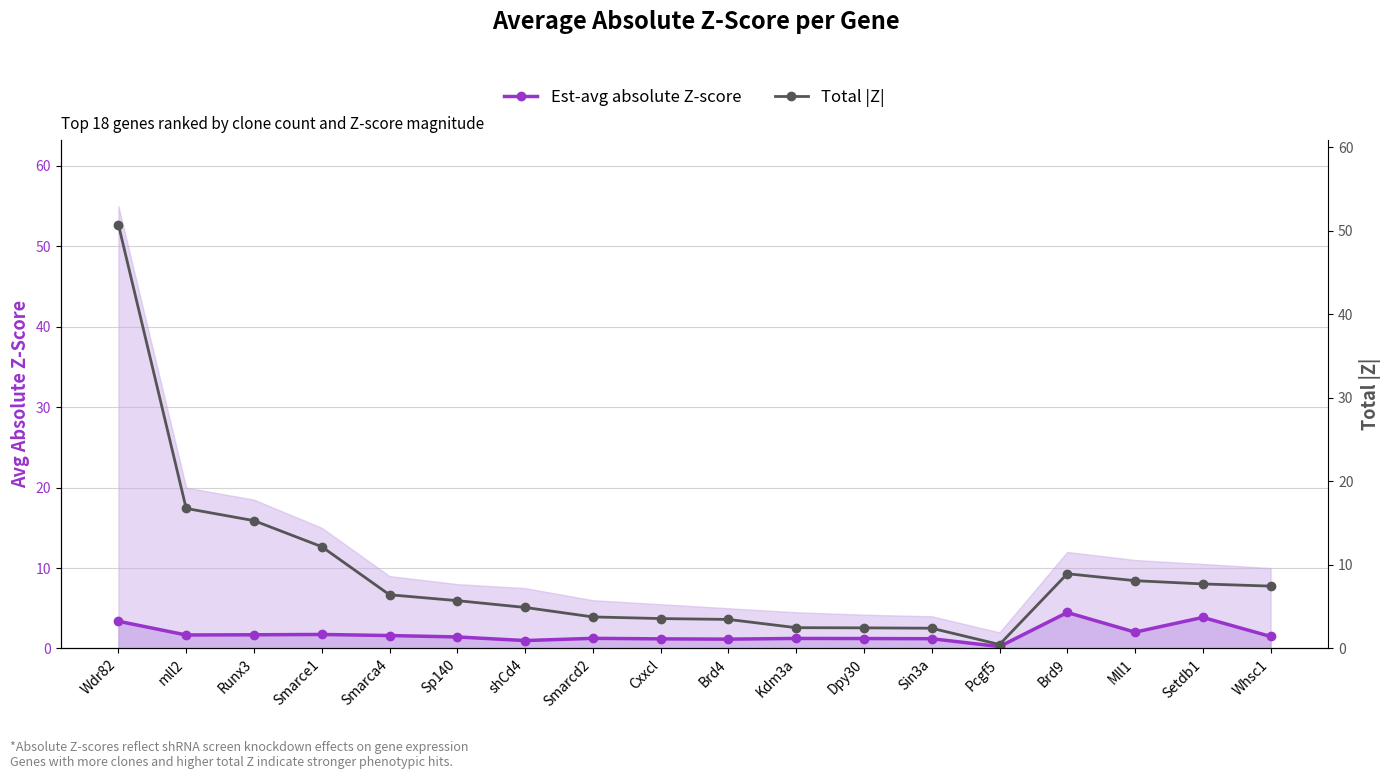

Reading left to right, list all the values displayed in this chart.

Est-avg absolute Z-score: 3.4	1.7	1.7	1.7	1.6	1.4	1.0	1.3	1.2	1.2	1.2	1.2	1.2	0.2	4.5	2.0	3.9	1.5
Total |Z|: 50.7	16.8	15.3	12.2	6.4	5.7	4.9	3.8	3.6	3.5	2.5	2.5	2.4	0.5	8.9	8.1	7.7	7.5